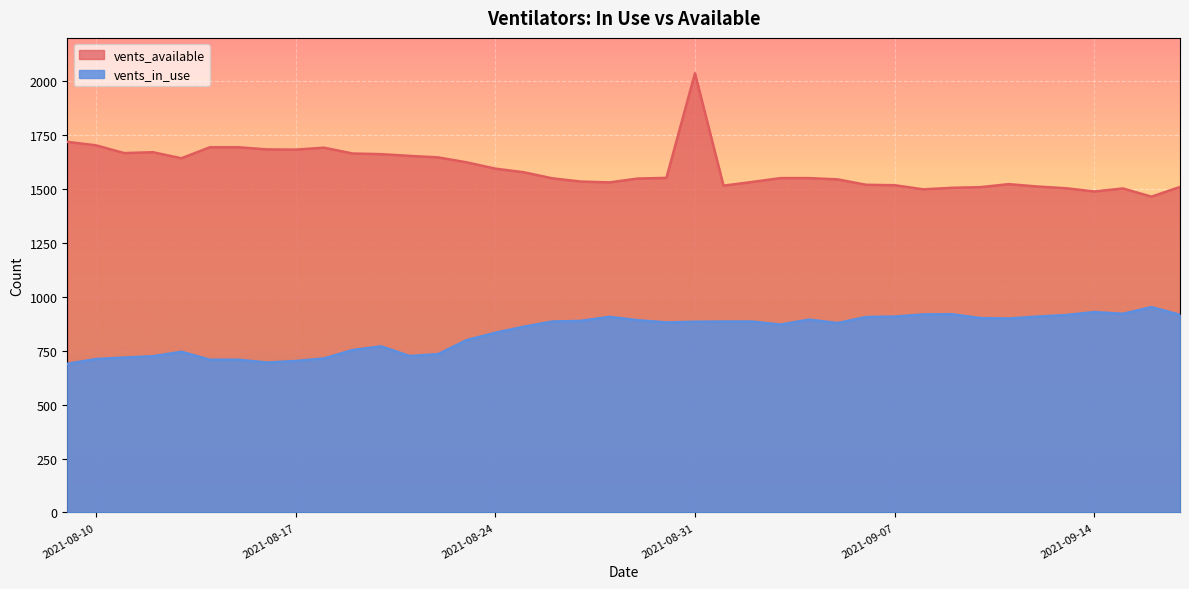

What is the total value across all series at 2021-08-26?

2434